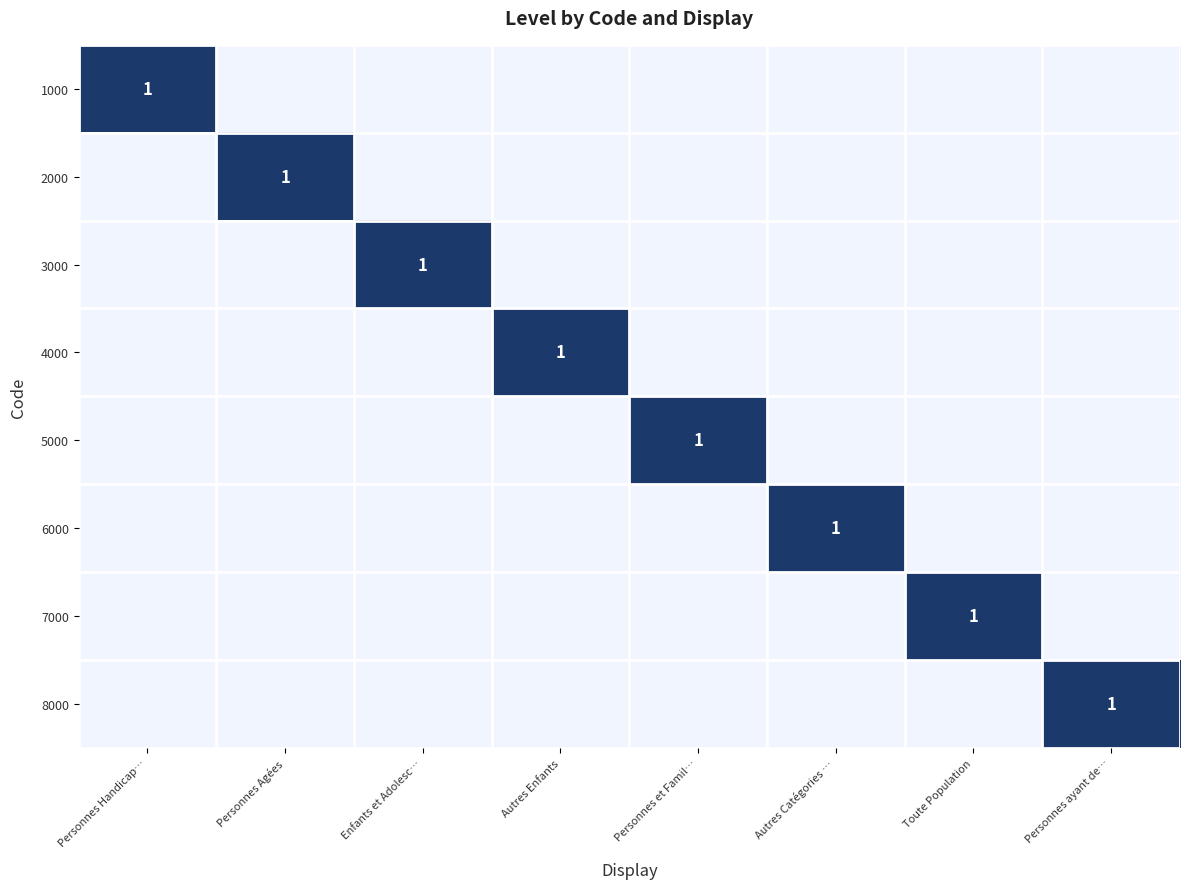

What is the difference between the highest and lowest values at Personnes ayant de…?

1